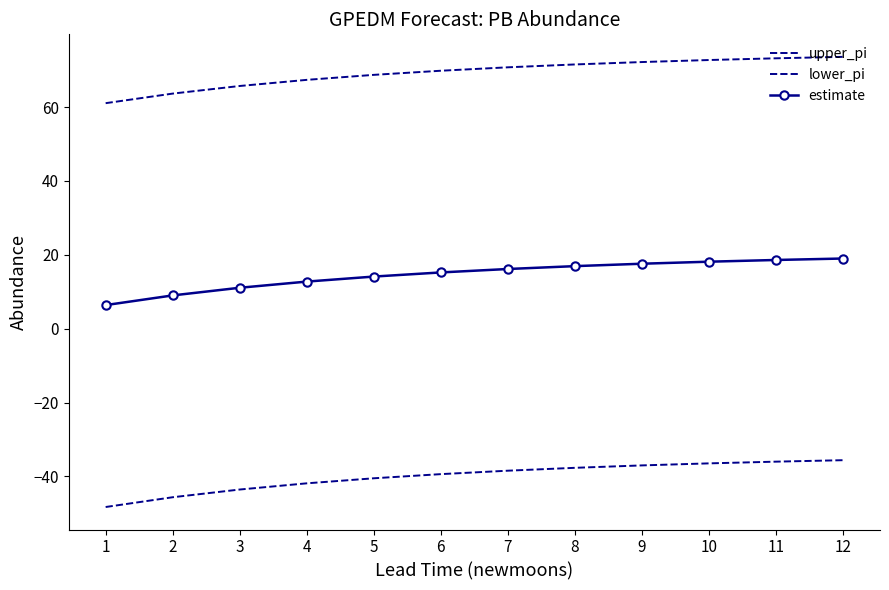

What is the sum of the lower_pi values at 11 and 1?

-84.3